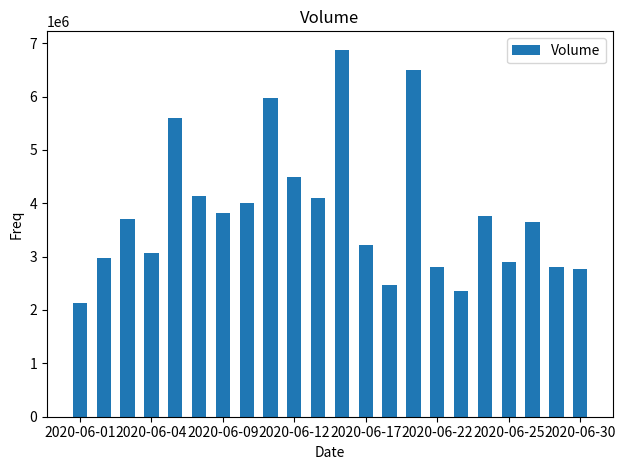

What is the difference between the maximum and second lowest values?

4521691